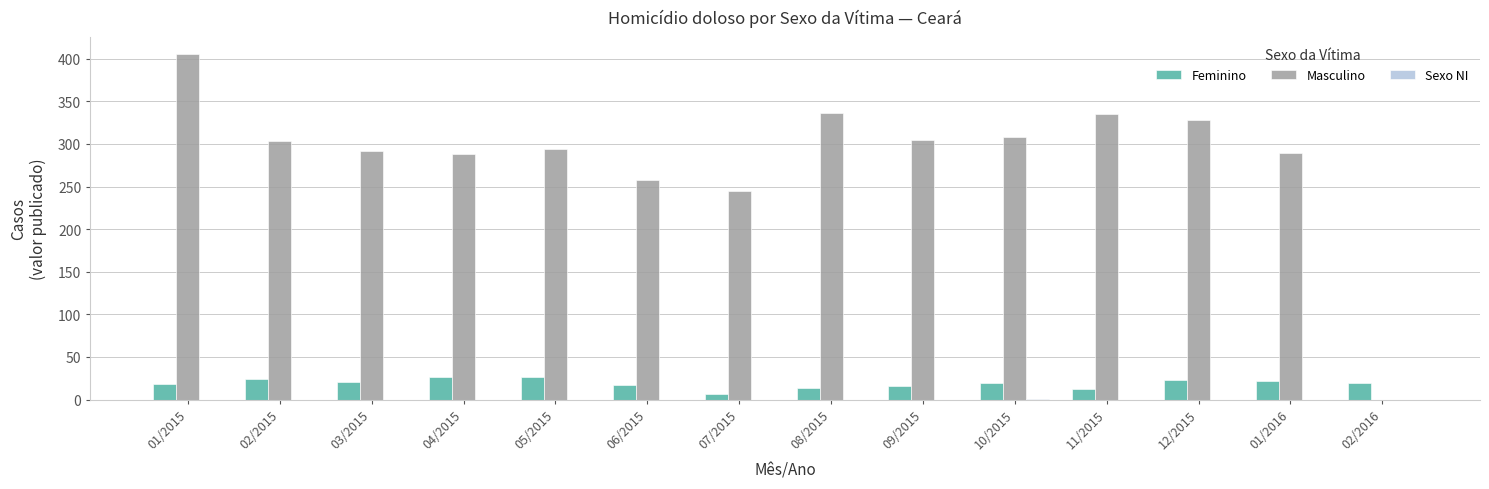

At which category is the sum across all series the highest?

01/2015